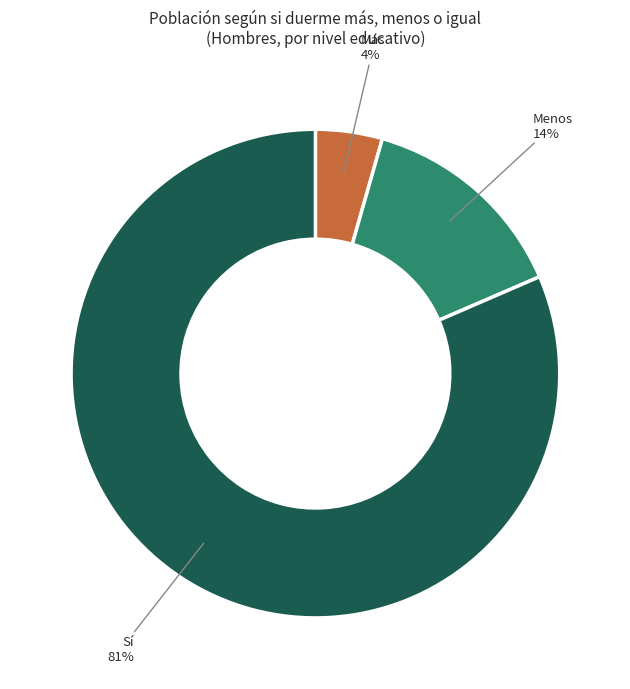

Which slice is the smallest?

Más